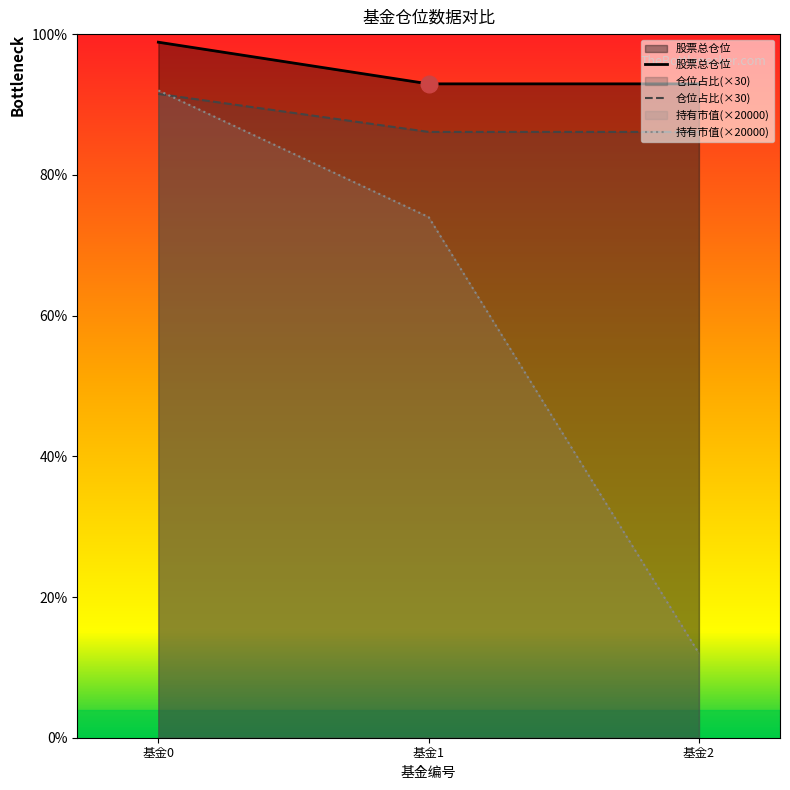

Rank the series by their average value, from lowest to highest.

持有市值(×20000), 仓位占比(×30), 股票总仓位